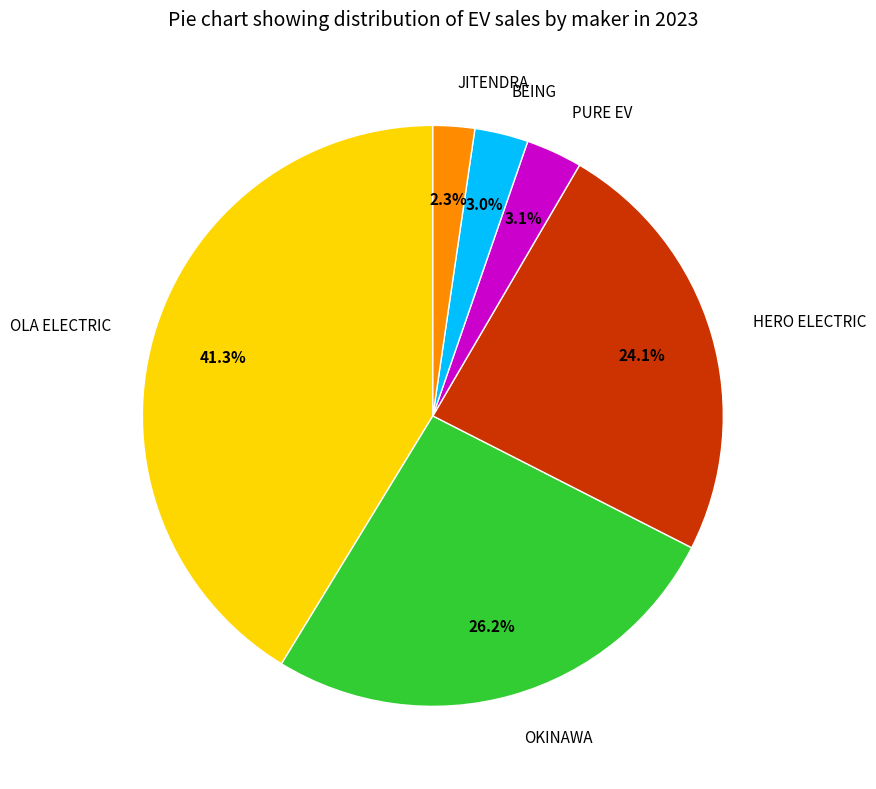

Approximately how many times larger is the value at OLA ELECTRIC compared to OKINAWA?

1.6